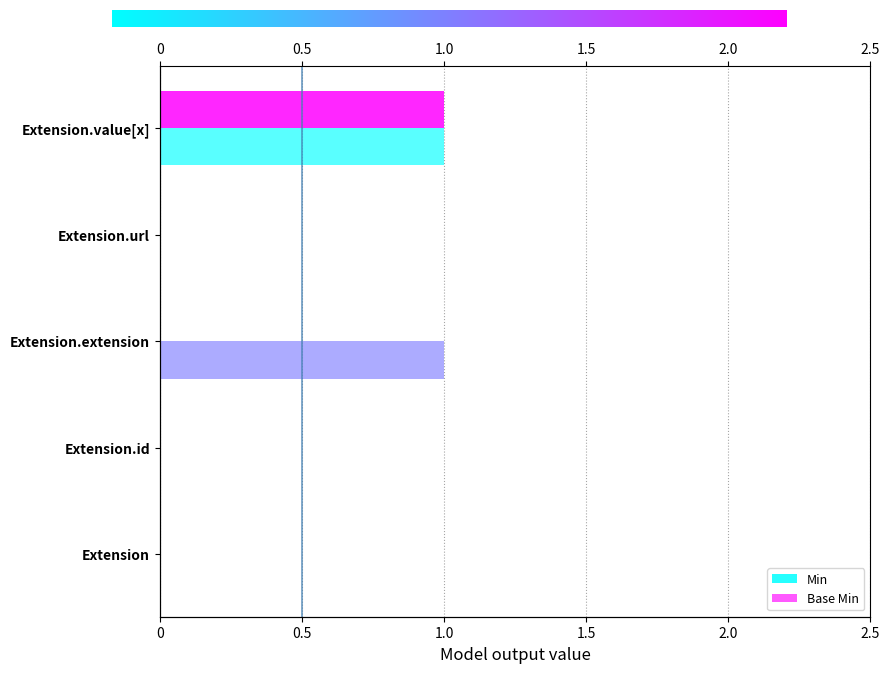

Which category has the lowest value across all series?

Extension